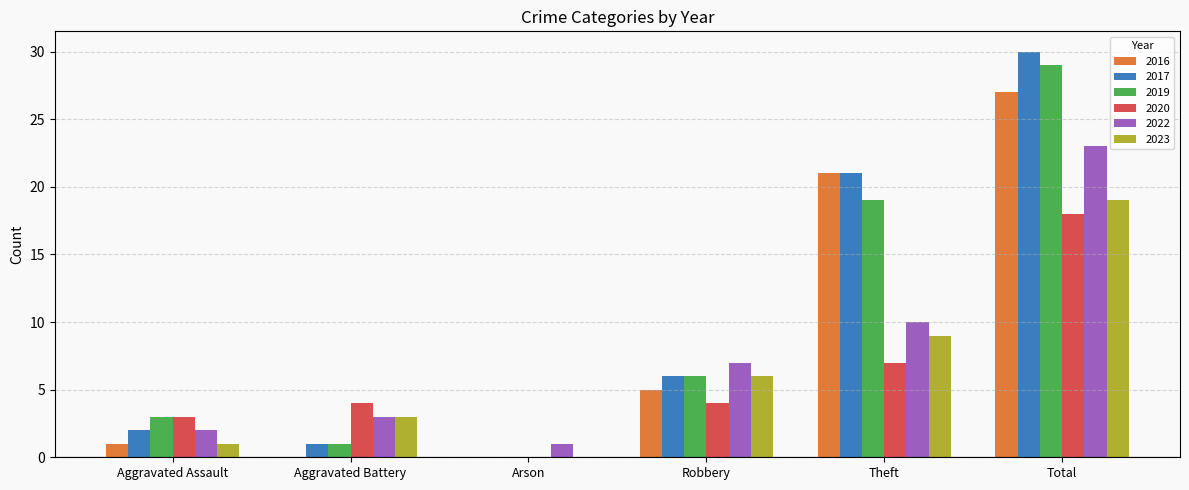

What is the spread (max minus min) of values at Robbery?

3